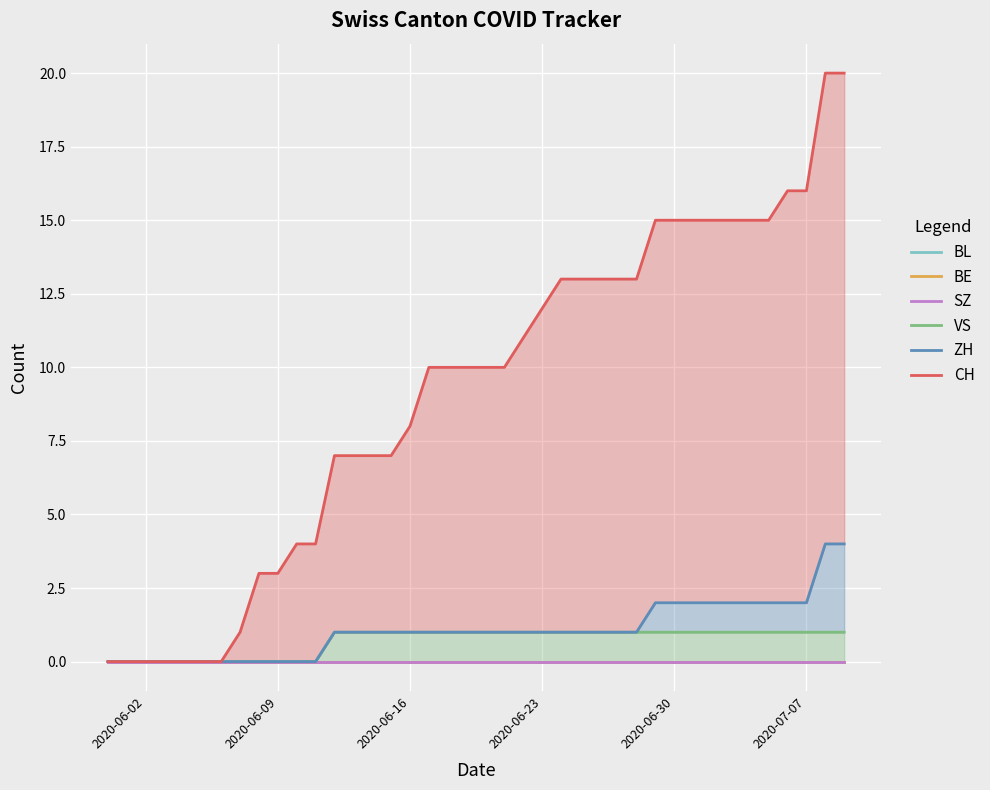

At which label does BE reach its minimum?

2020-06-02